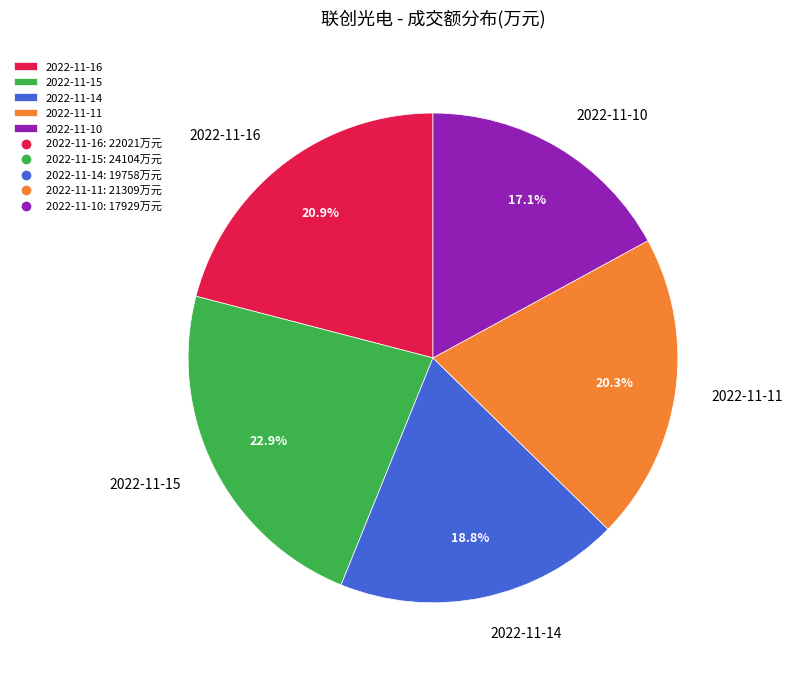

To the nearest percent, what percentage of the pie is 2022-11-10?

17%